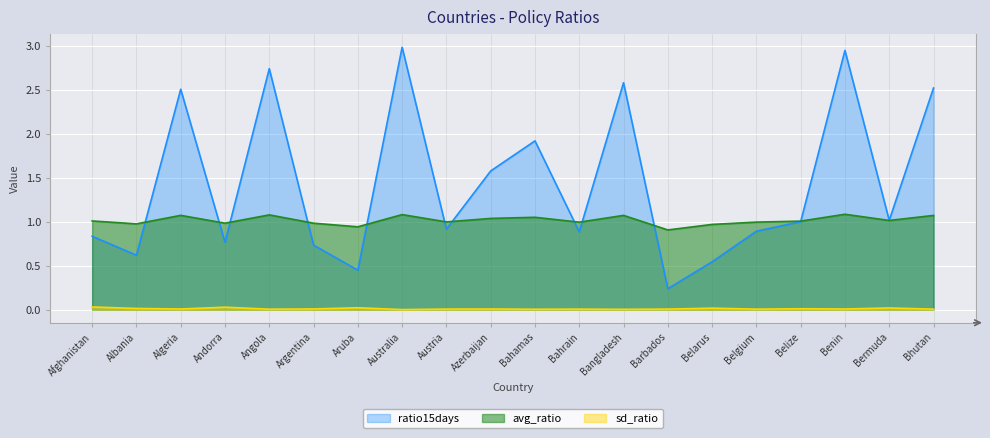

Which series has the largest total across all categories?

ratio15days